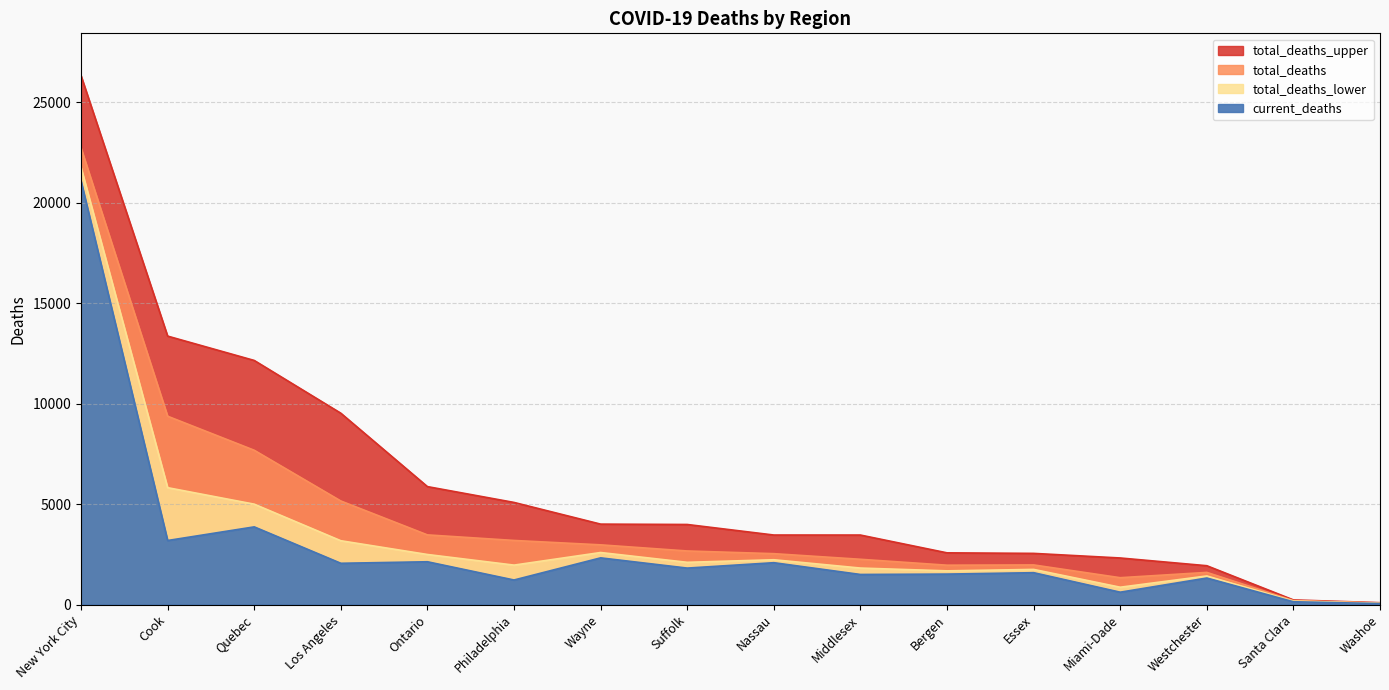

How many lines are shown in the chart?

4